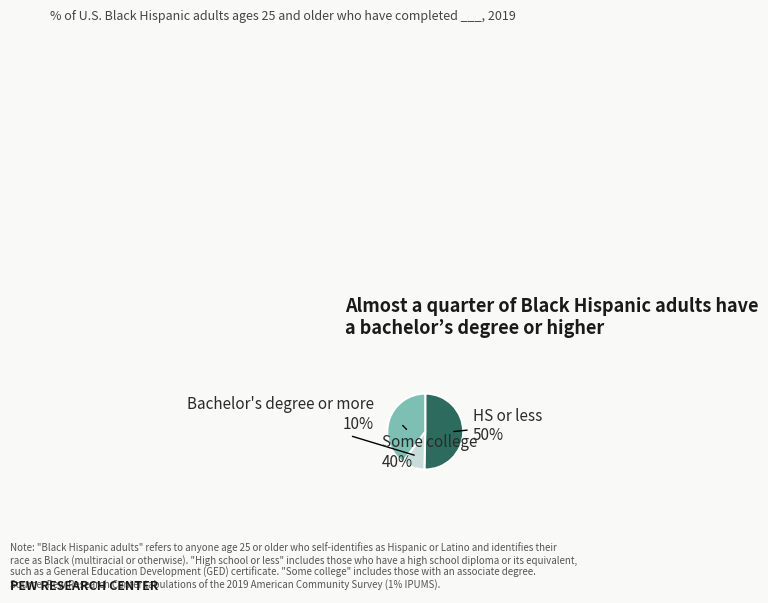

Is it true that Some college is 40% of the pie?

True